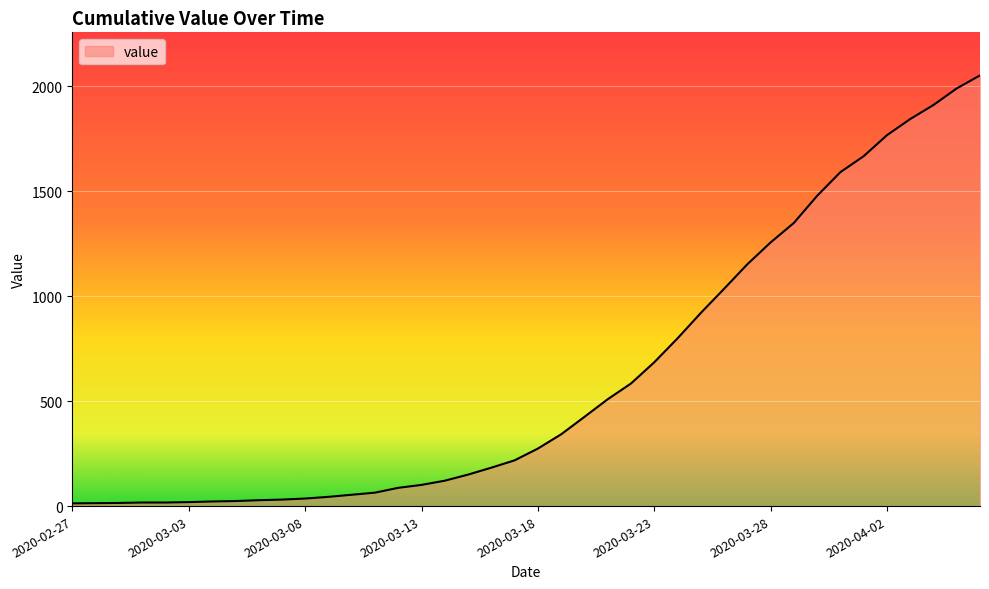

What is the difference between the maximum and minimum values?

2039